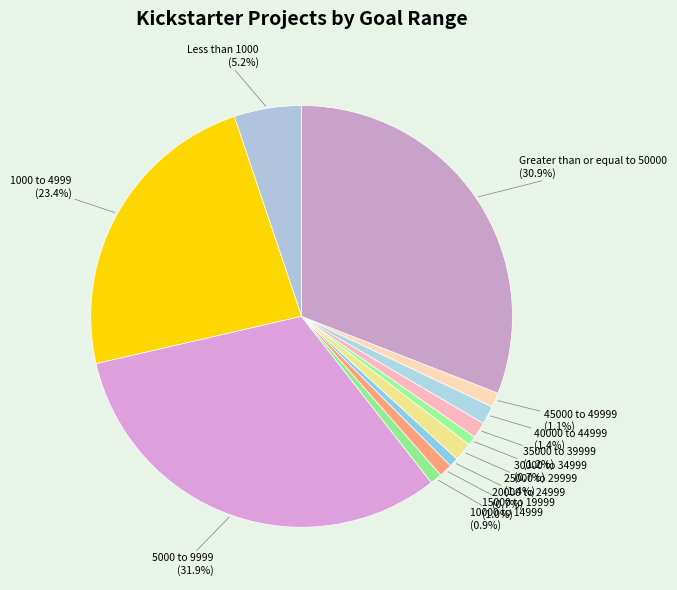

Which has a higher value, 5000 to 9999 or Greater than or equal to 50000?

5000 to 9999